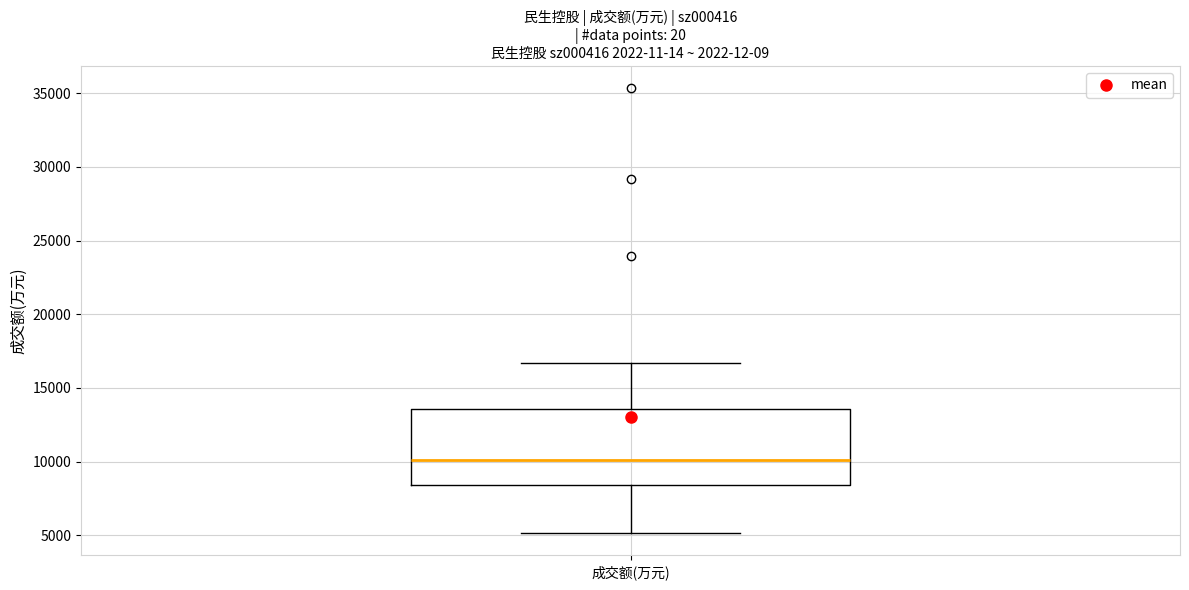

Where does the median line of the box for 成交额(万元) sit on the y-axis? The values are not printed on the chart, so give them approximately, as read against the axis.

10000